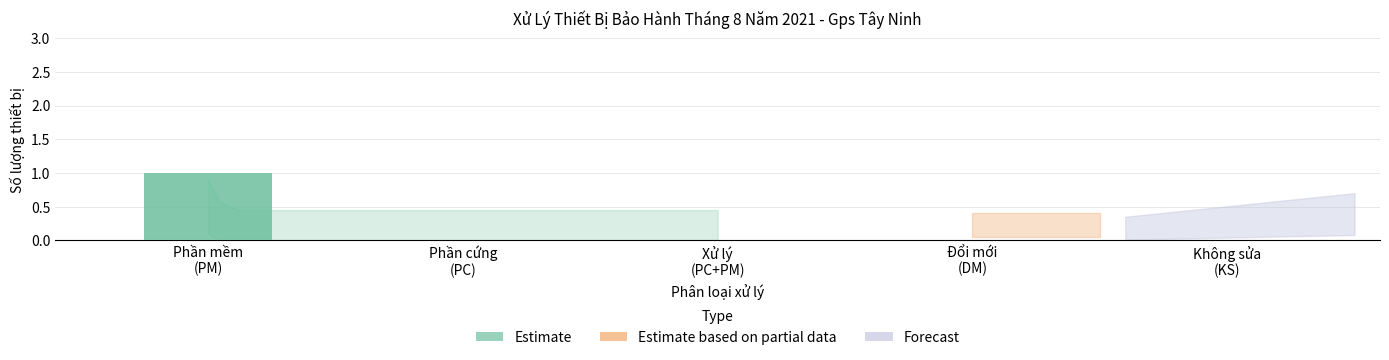

Count the number of categories in the chart.

5